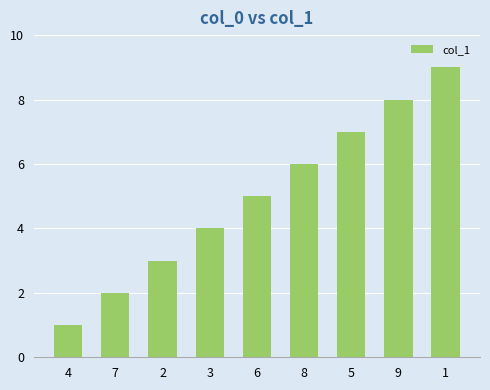

Reading left to right, list all the values displayed in this chart.

4=1	7=2	2=3	3=4	6=5	8=6	5=7	9=8	1=9